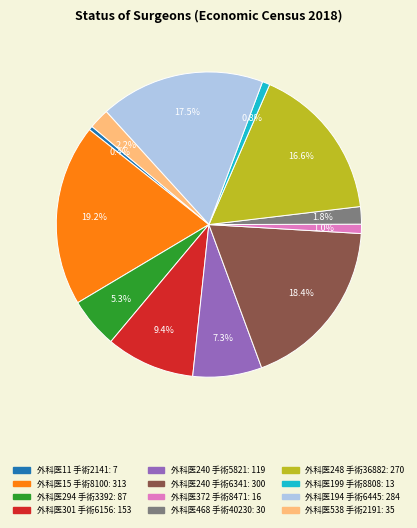

Combined, do 外科医194 手術6445 and 外科医248 手術36882 account for over 50%?

No